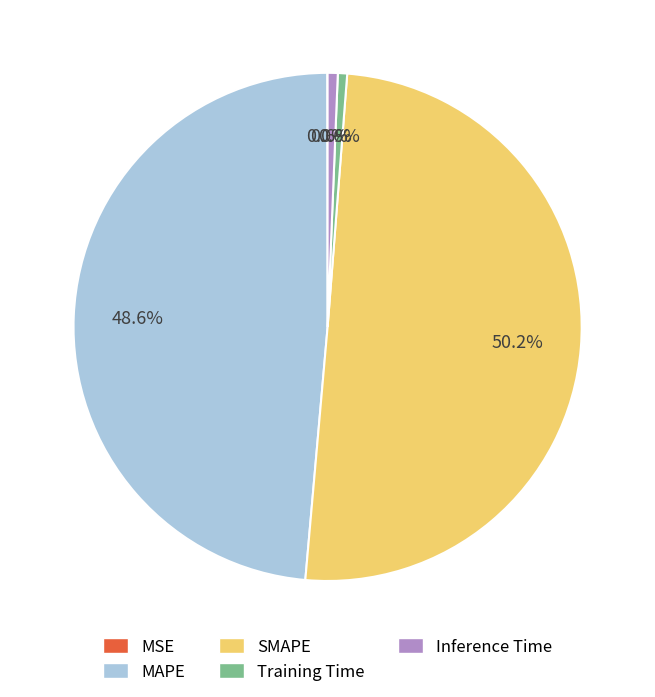

Which slice represents more than half of the pie?

SMAPE